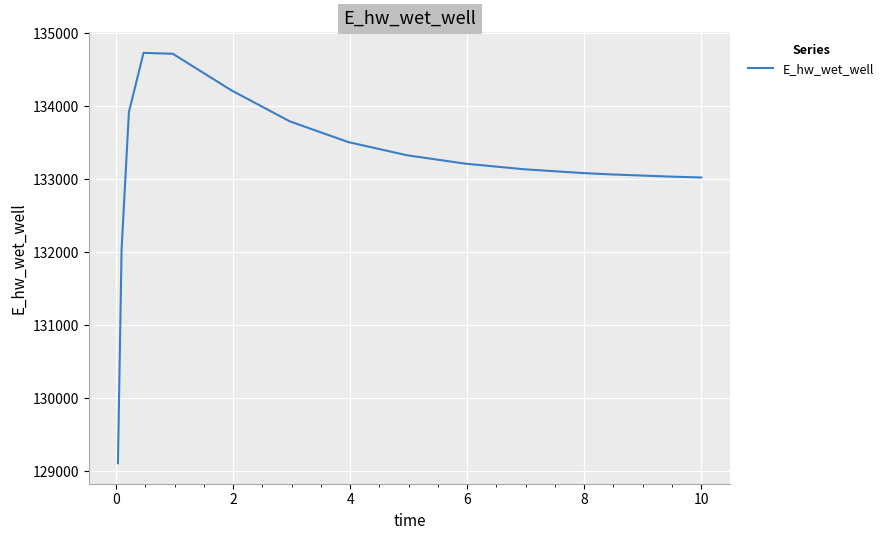

What is the difference between the maximum and minimum values?

5621.1